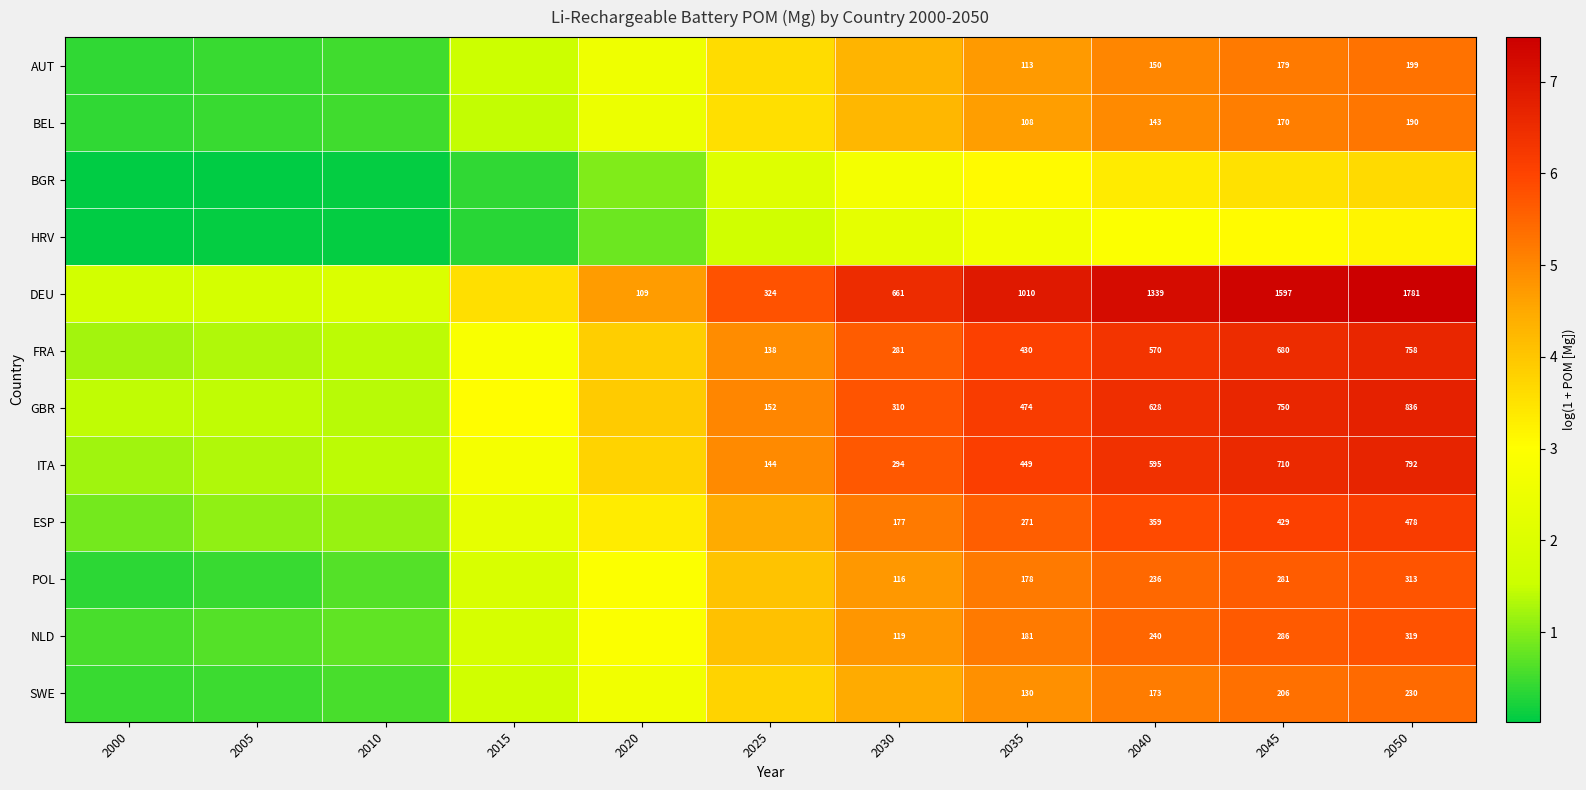

At which label does ITA first exceed 4?

2025